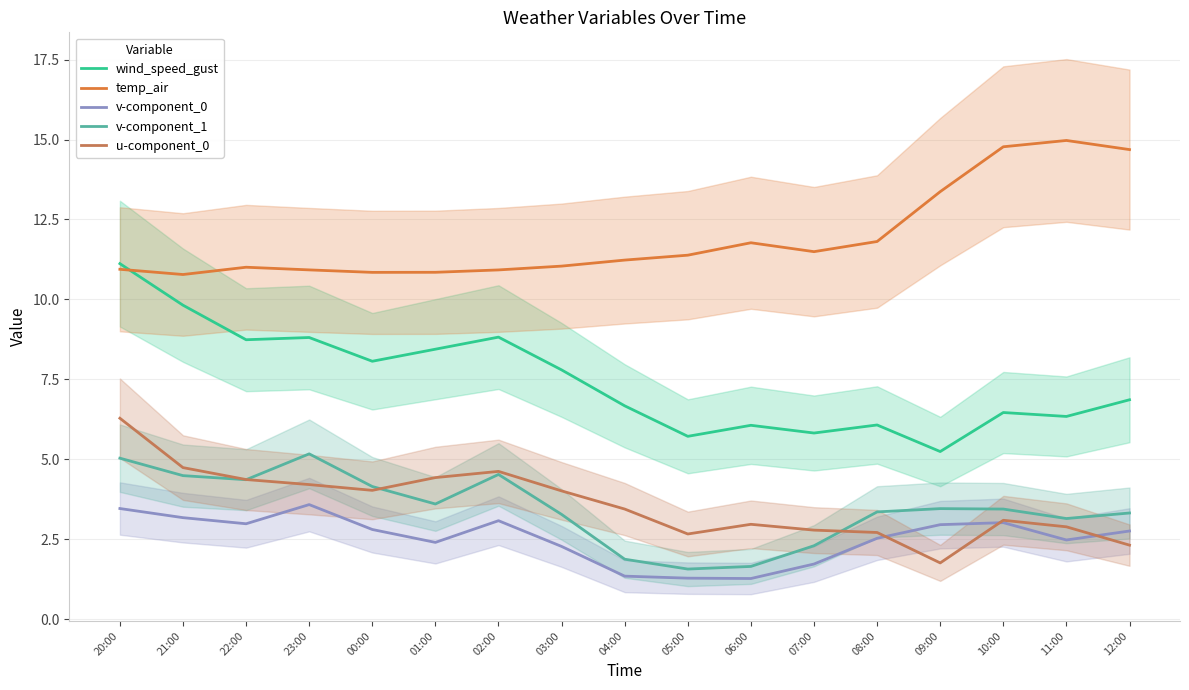

What is the difference between the maximum and minimum values in the wind_speed_gust series?

5.9